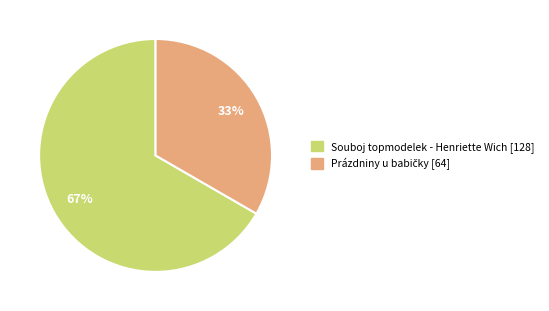

The Souboj topmodelek - Henriette Wich slice represents 81% of the pie. True or false?

False